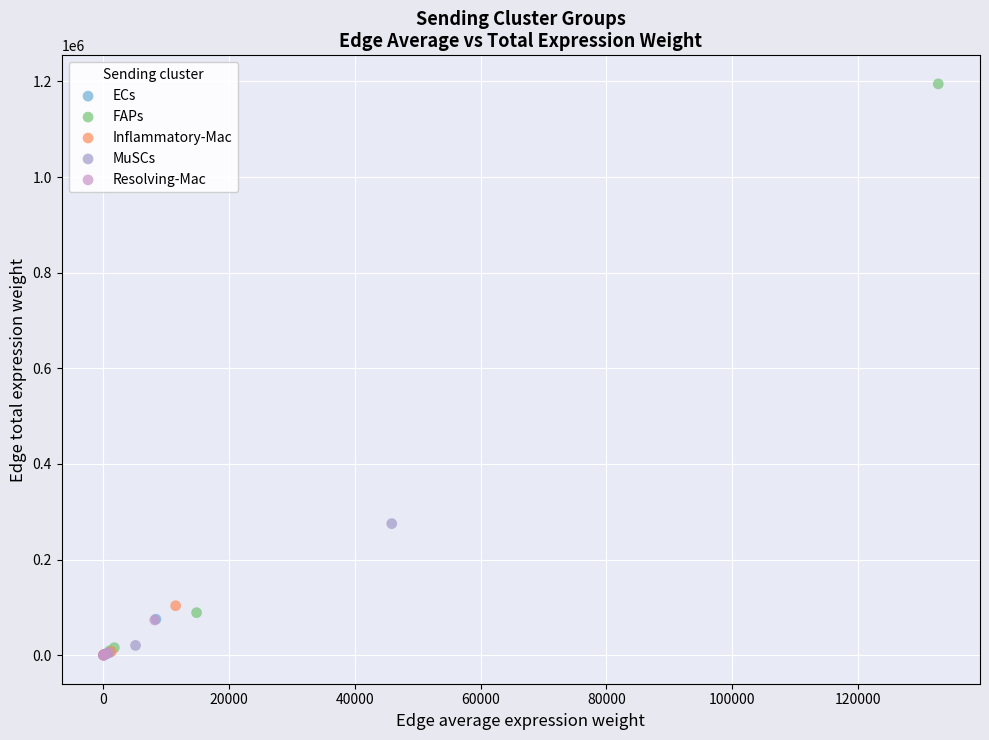

What are all the series names shown in the legend?

ECs, FAPs, Inflammatory-Mac, MuSCs, Resolving-Mac